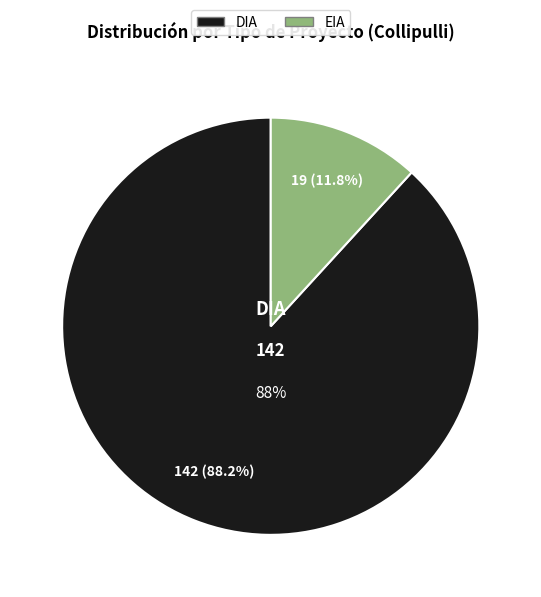

Does EIA represent more than half of the total?

No